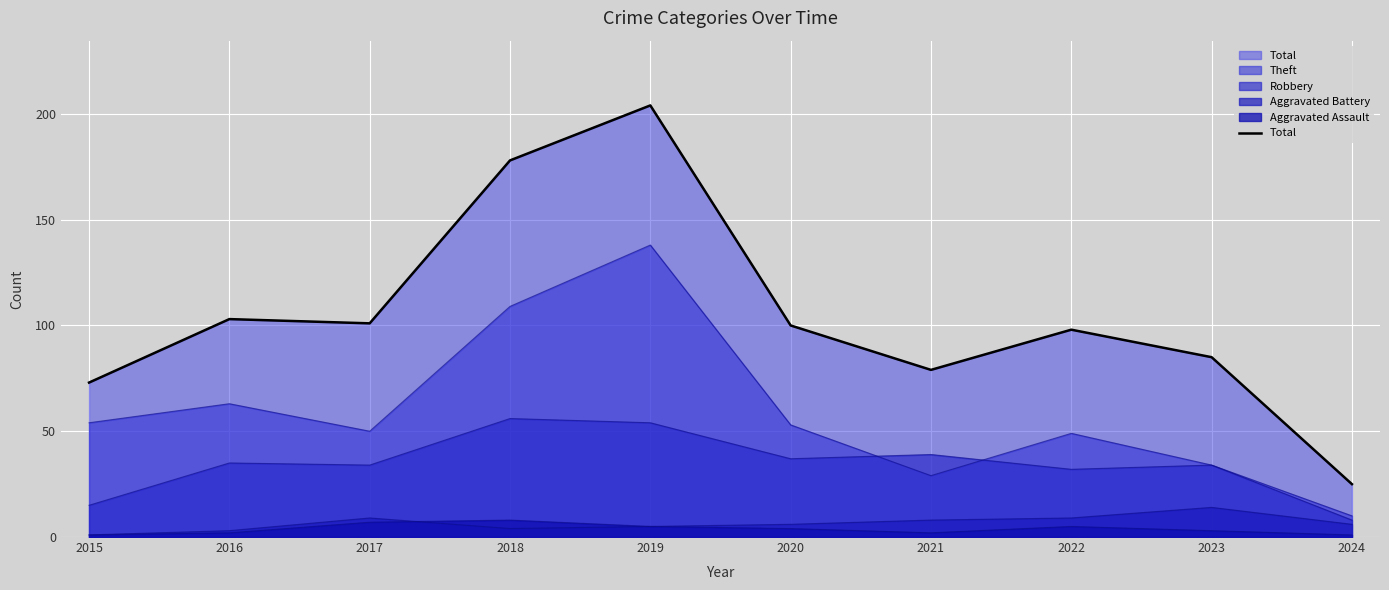

True or false: the data shows 25 at 2024.

True